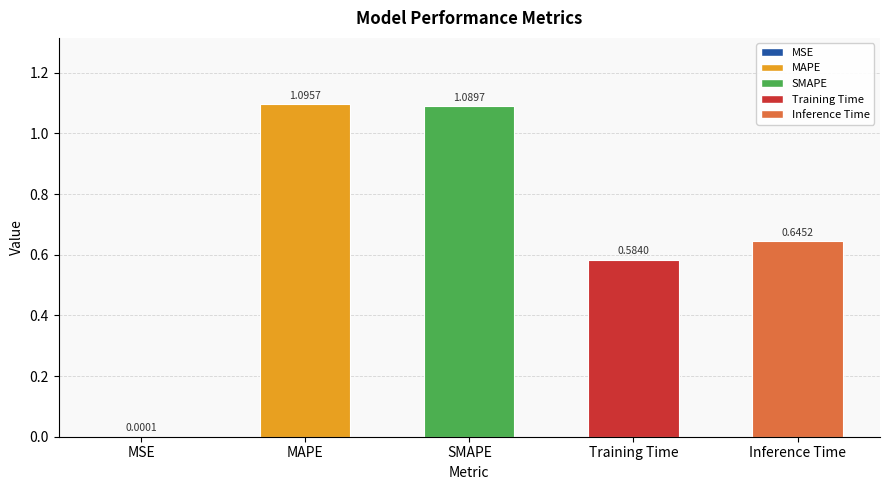

At which label is the value closest to 0?

MSE